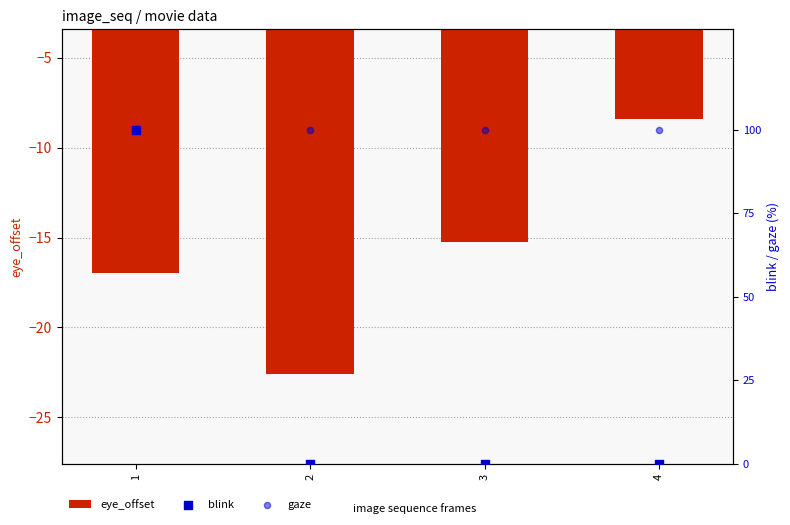

Which series reaches the maximum Y coordinate?

blink